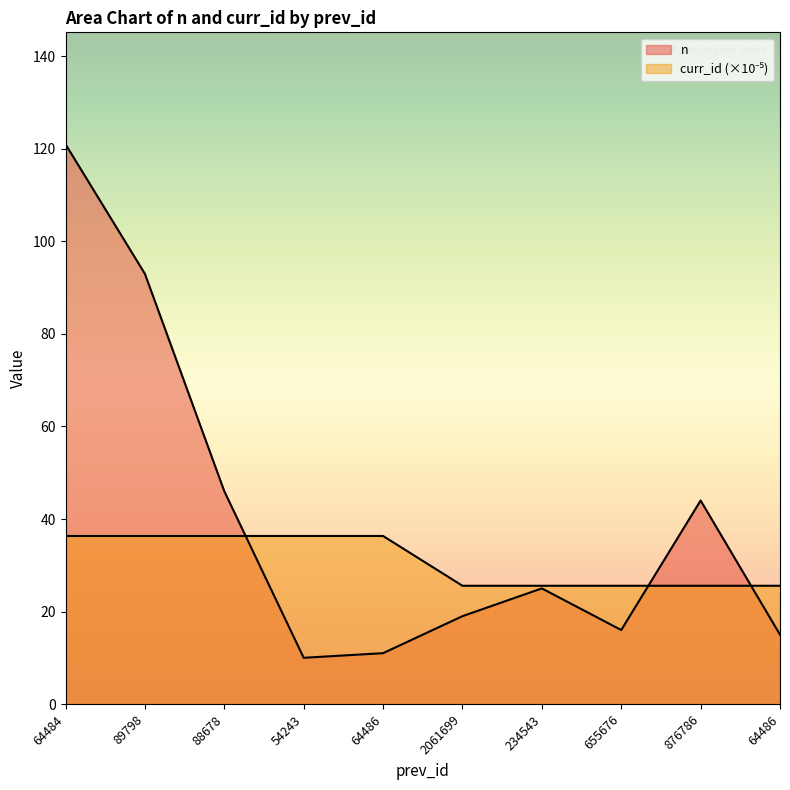

How many interior local peaks does the n series have?

2